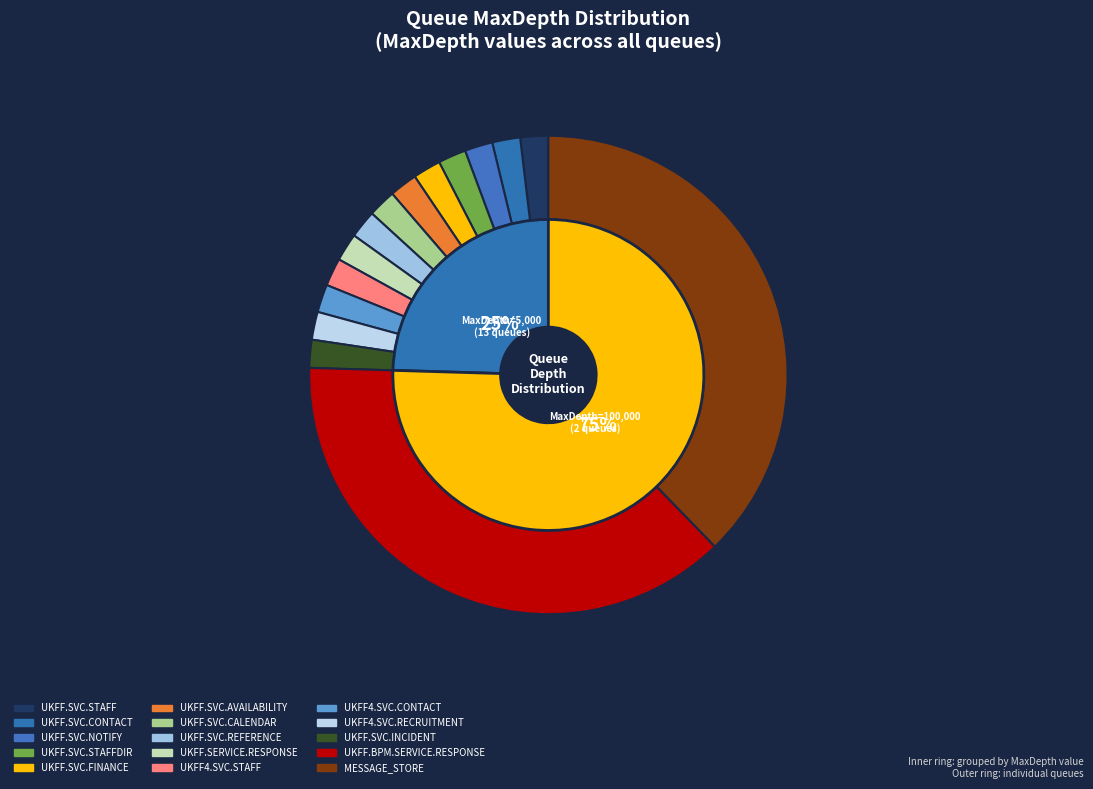

To the nearest percent, what percentage of the pie is UKFF4.SVC.STAFF?

2%